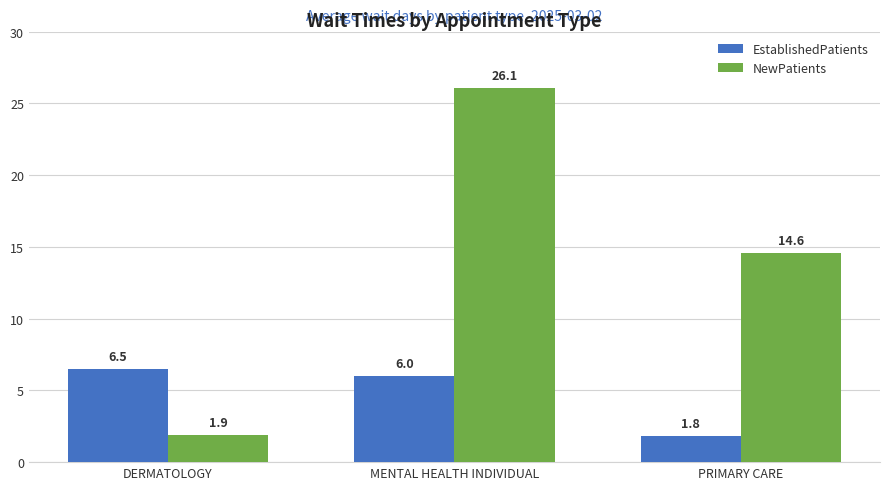

Between DERMATOLOGY and PRIMARY CARE, which series saw the biggest shift?

NewPatients